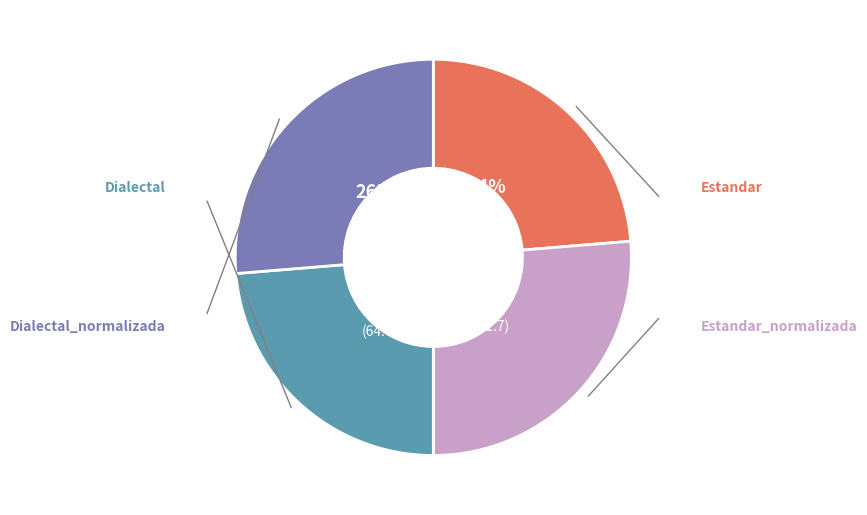

To the nearest percent, what is the average slice percentage?

25%